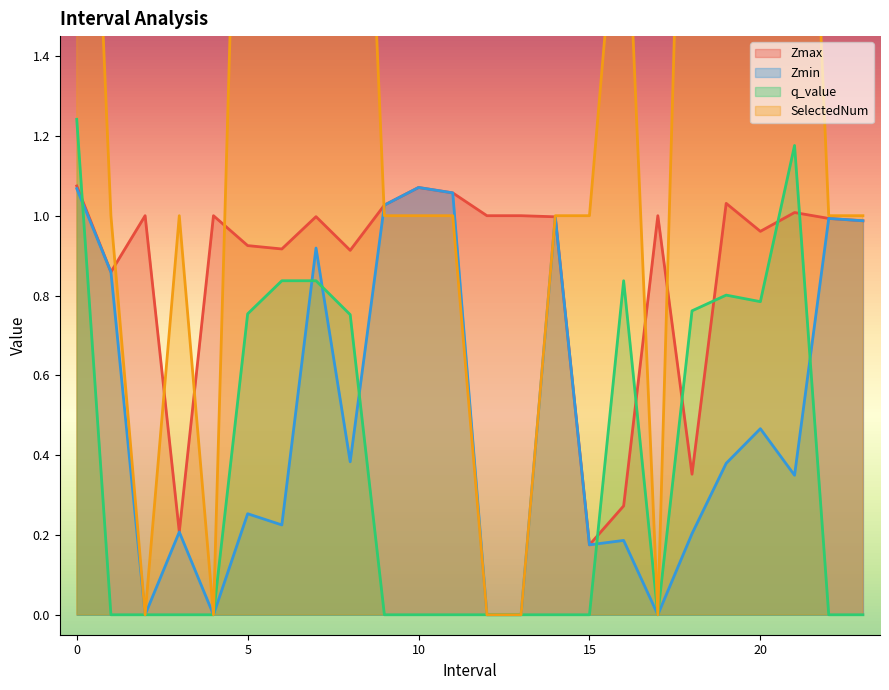

Which category has the highest value across all series?

19